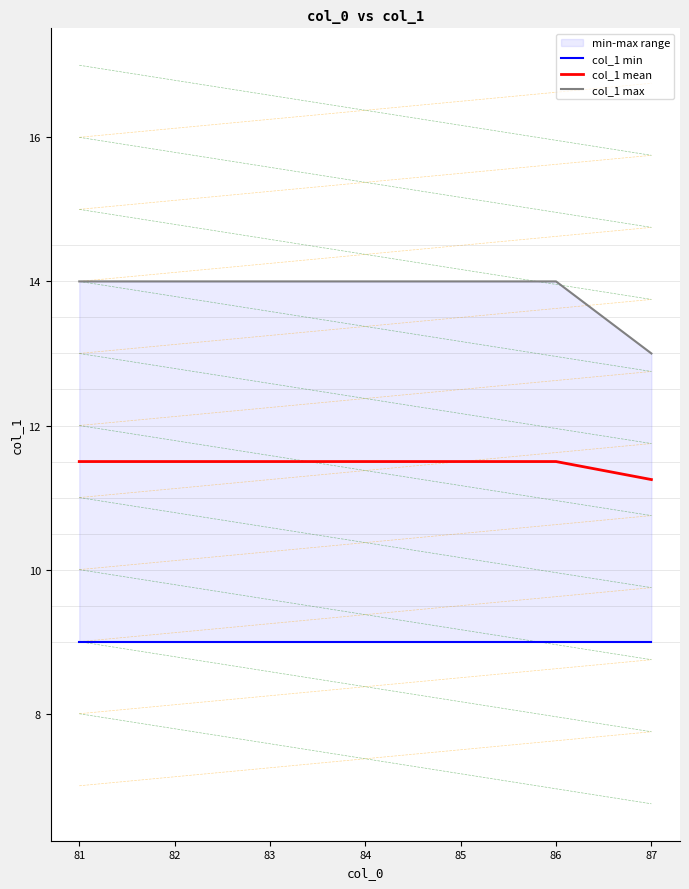

List the series in order of their overall mean, lowest first.

col_1 min, col_1 mean, col_1 max